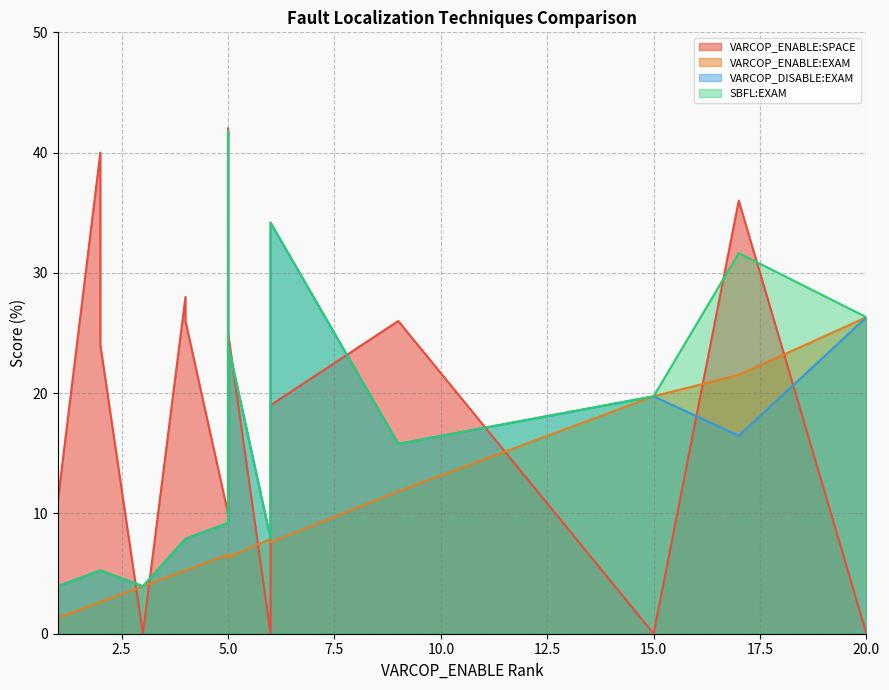

How many interior local valleys does the VARCOP_DISABLE:EXAM series have?

5